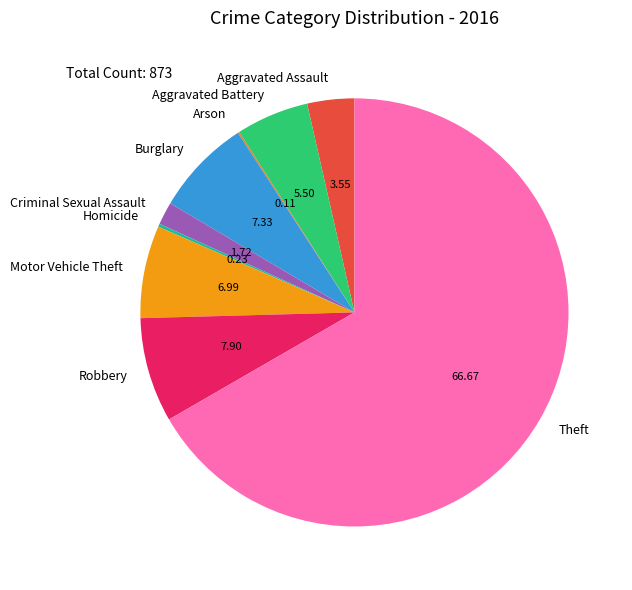

Is it true that Aggravated Assault is 4% of the pie?

True